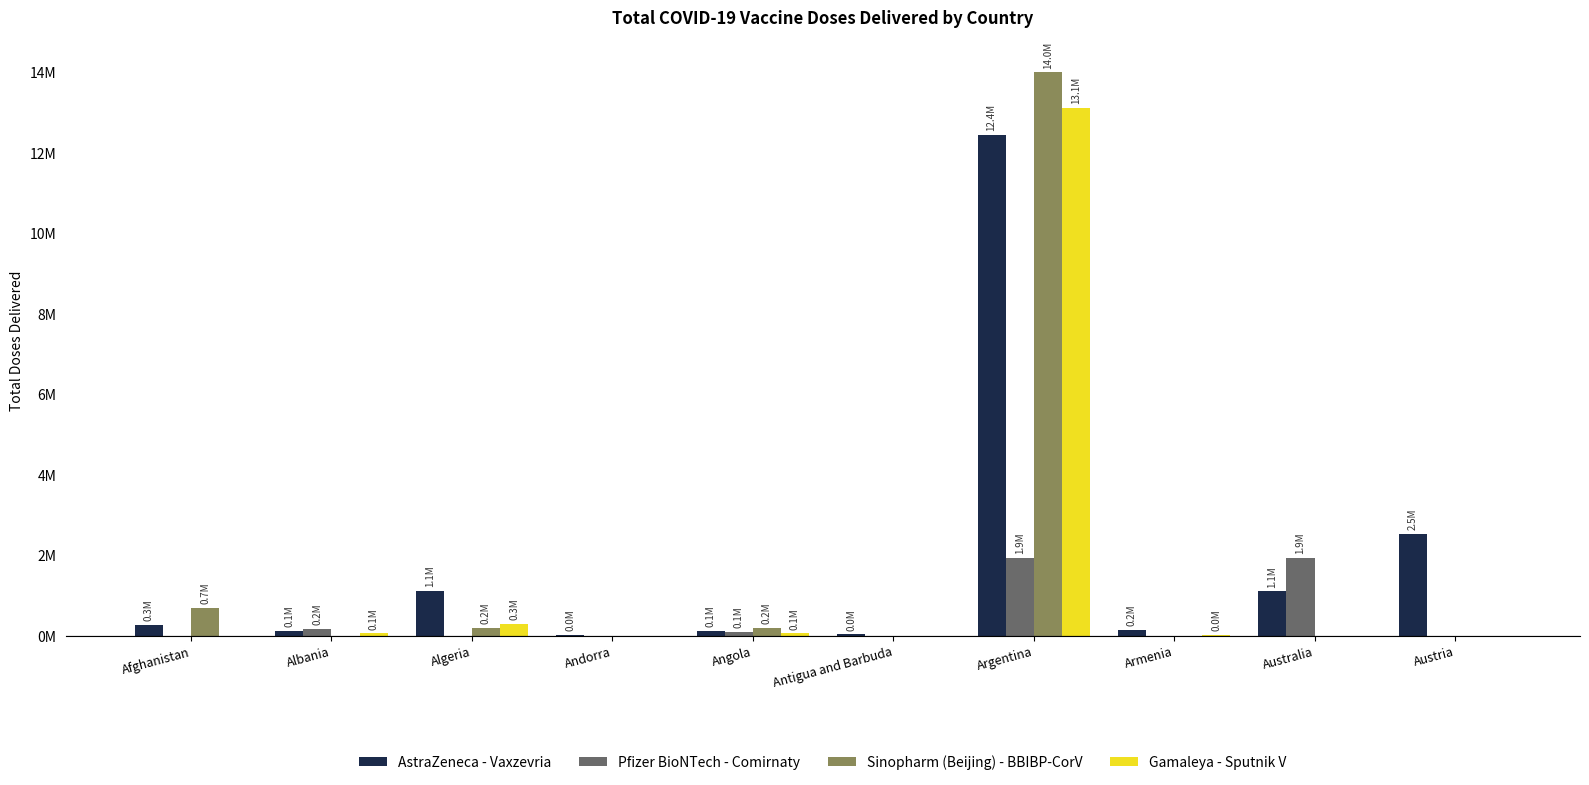

Are the bars horizontal?

No